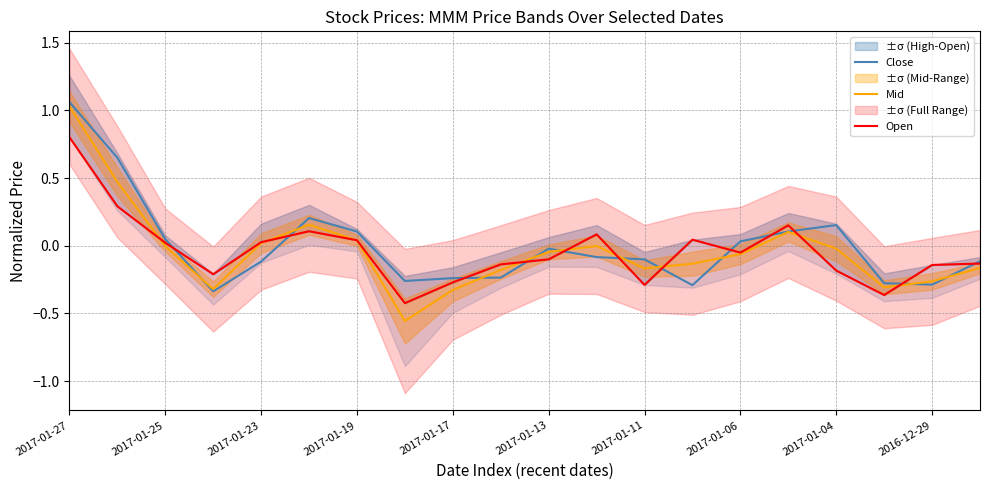

Is it true that Mid equals -0.3 at 2017-01-17?

True